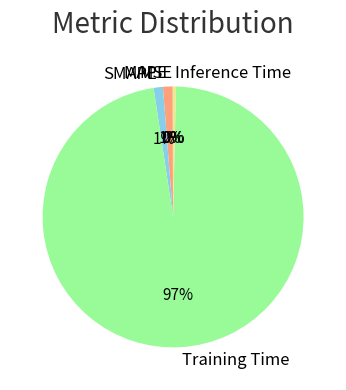

To the nearest percent, what is the average slice percentage?

20%